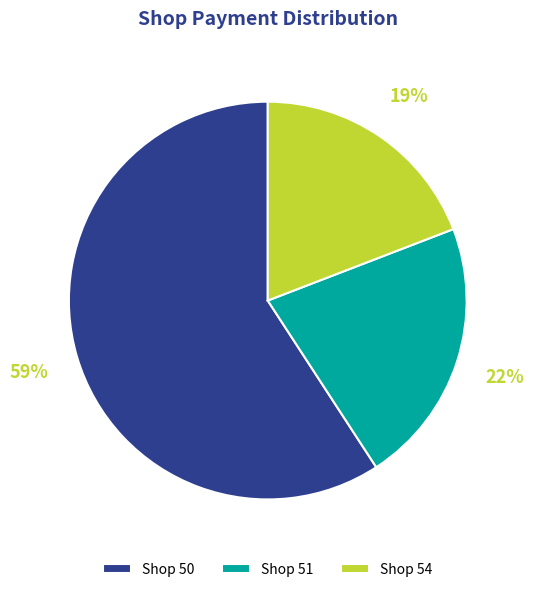

The Shop 54 slice represents 19% of the pie. True or false?

True